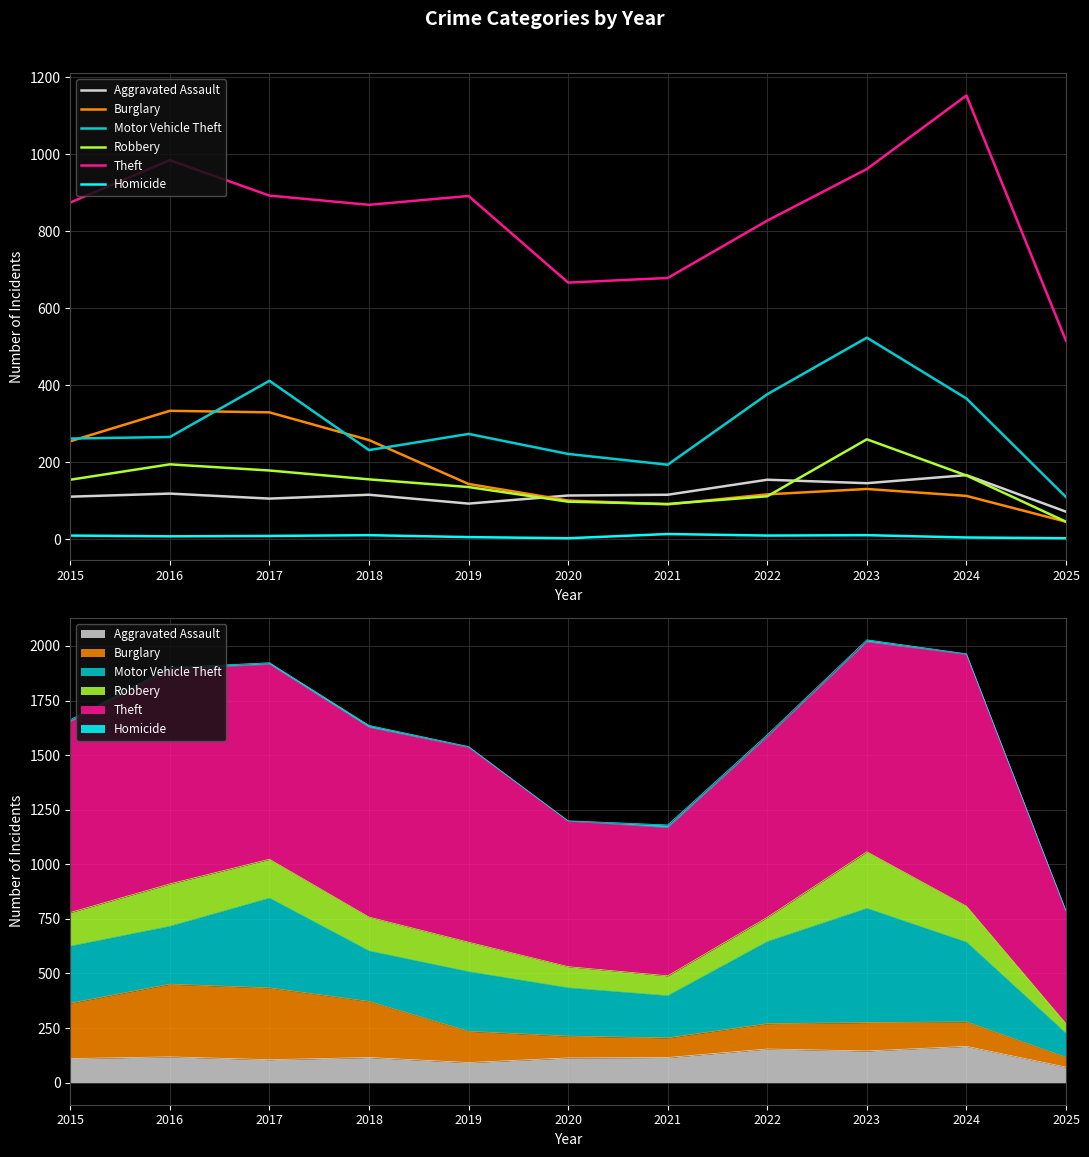

Rank the series by their maximum value, from highest to lowest.

Theft, Motor Vehicle Theft, Burglary, Robbery, Aggravated Assault, Homicide